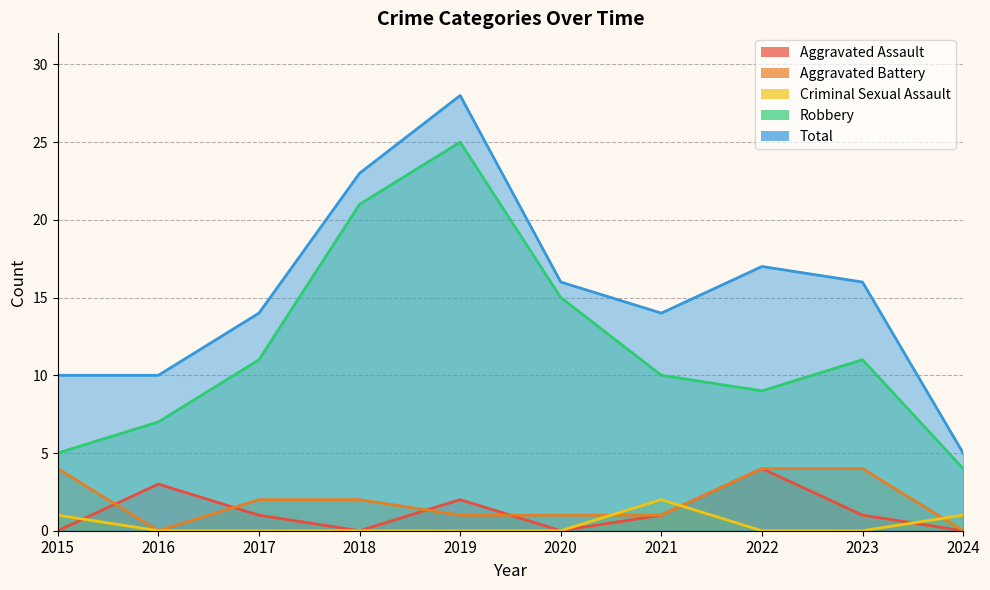

At how many categories does at least one series exceed 17?

2